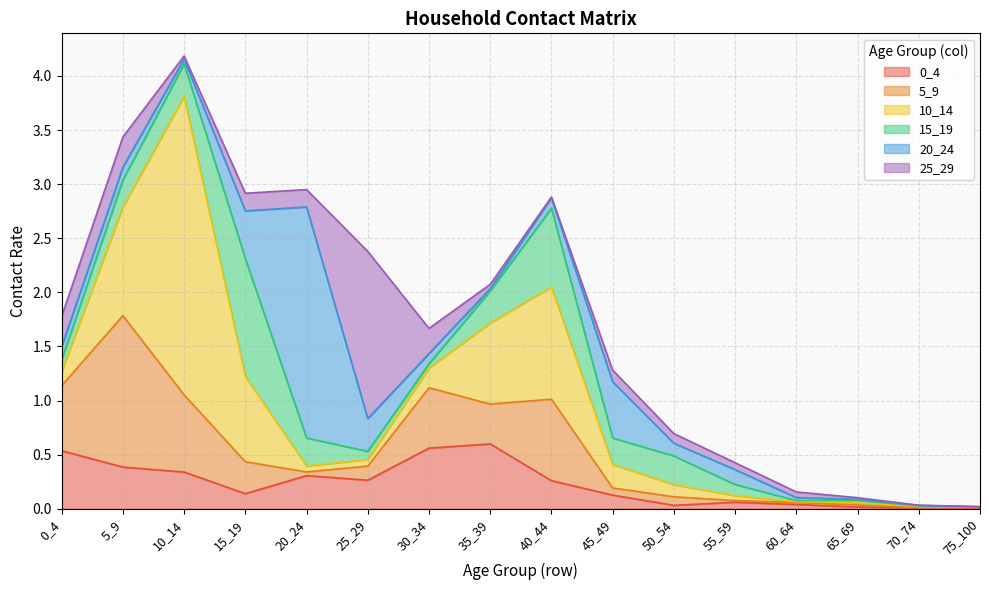

Reading right to left, transcribe all the data shown in this chart.

0_4: 75_100=0.0	70_74=0.0	65_69=0.0	60_64=0.0	55_59=0.1	50_54=0.0	45_49=0.1	40_44=0.3	35_39=0.6	30_34=0.6	25_29=0.3	20_24=0.3	15_19=0.1	10_14=0.3	5_9=0.4	0_4=0.5
5_9: 75_100=0.0	70_74=0.0	65_69=0.0	60_64=0.0	55_59=0.0	50_54=0.1	45_49=0.1	40_44=0.8	35_39=0.4	30_34=0.6	25_29=0.1	20_24=0.0	15_19=0.3	10_14=0.7	5_9=1.4	0_4=0.6
10_14: 75_100=0.0	70_74=0.0	65_69=0.0	60_64=0.0	55_59=0.0	50_54=0.1	45_49=0.2	40_44=1.0	35_39=0.7	30_34=0.2	25_29=0.1	20_24=0.1	15_19=0.8	10_14=2.8	5_9=1.0	0_4=0.1
15_19: 75_100=0.0	70_74=0.0	65_69=0.0	60_64=0.0	55_59=0.1	50_54=0.3	45_49=0.2	40_44=0.7	35_39=0.3	30_34=0.0	25_29=0.1	20_24=0.3	15_19=1.1	10_14=0.3	5_9=0.2	0_4=0.1
20_24: 75_100=0.0	70_74=0.0	65_69=0.0	60_64=0.0	55_59=0.1	50_54=0.1	45_49=0.5	40_44=0.1	35_39=0.0	30_34=0.1	25_29=0.3	20_24=2.1	15_19=0.4	10_14=0.0	5_9=0.1	0_4=0.1
25_29: 75_100=0.0	70_74=0.0	65_69=0.0	60_64=0.1	55_59=0.1	50_54=0.1	45_49=0.1	40_44=0.0	35_39=0.0	30_34=0.2	25_29=1.5	20_24=0.2	15_19=0.2	10_14=0.0	5_9=0.3	0_4=0.3